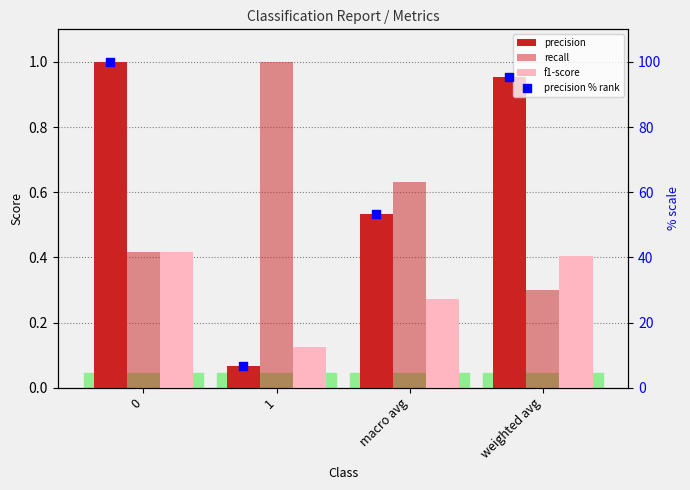

Which series has the widest spread of Y values?

precision % rank